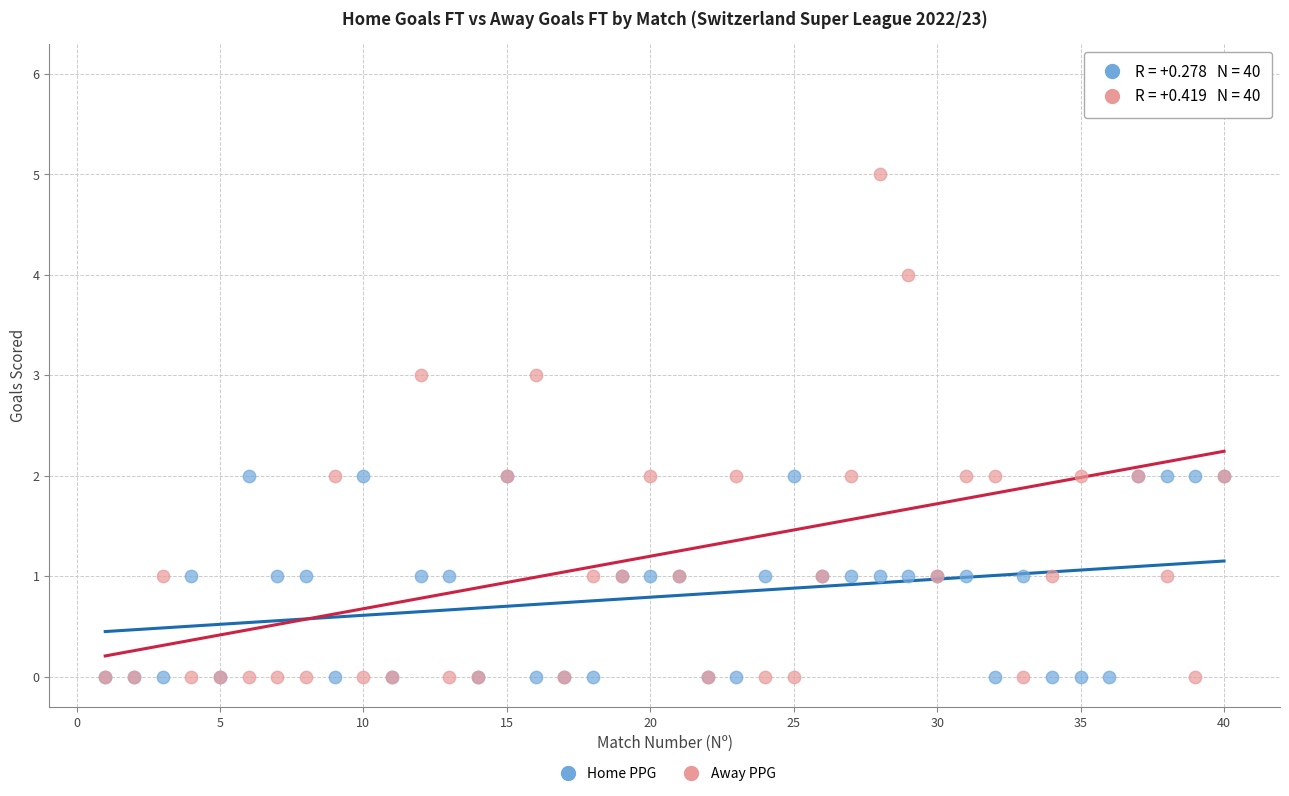

What are all the series names shown in the legend?

Home PPG, Away PPG